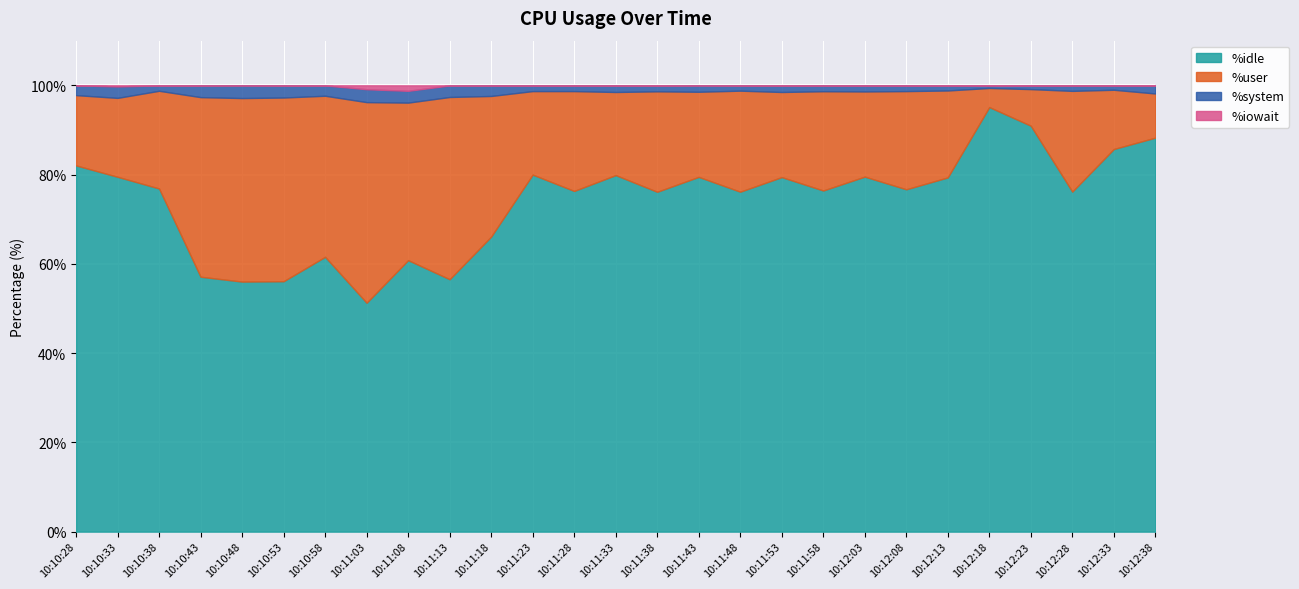

What is the label of the 8th point from the right?

10:12:03